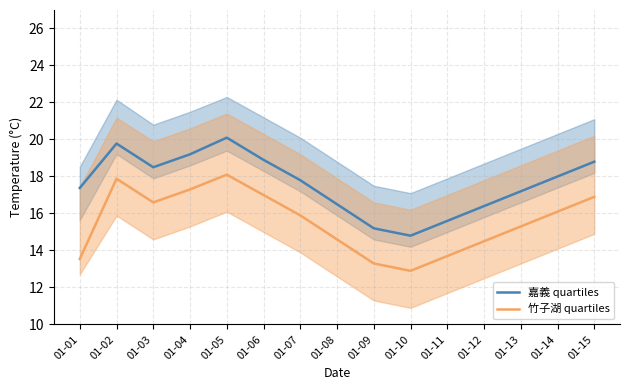

List the series in order of their peak value, lowest first.

竹子湖 quartiles, 嘉義 quartiles